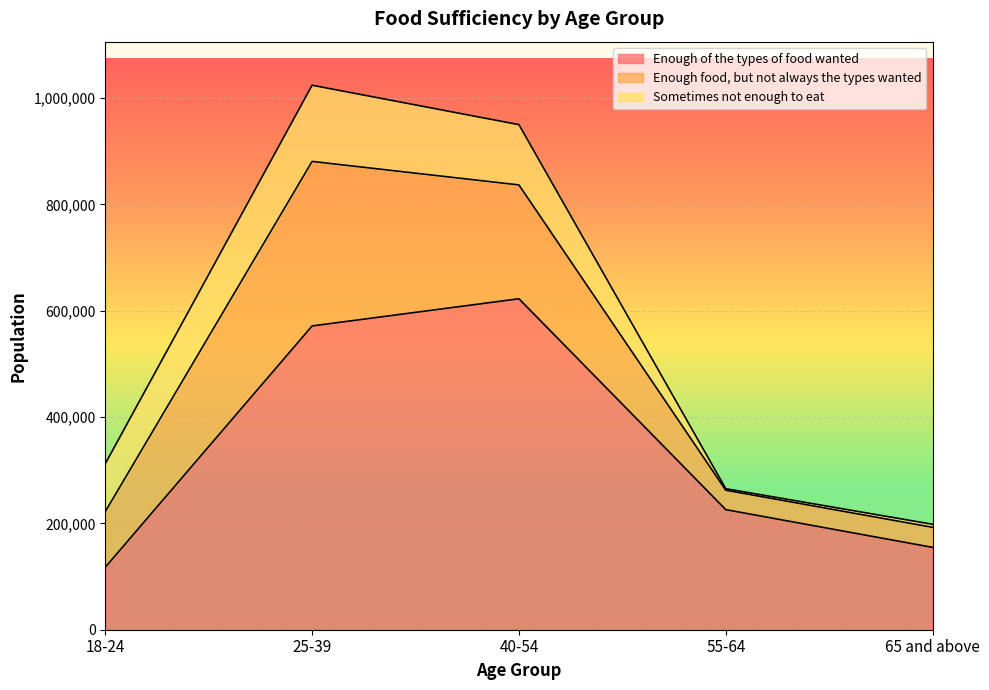

How many values in the Enough of the types of food wanted series are below 225802?

2